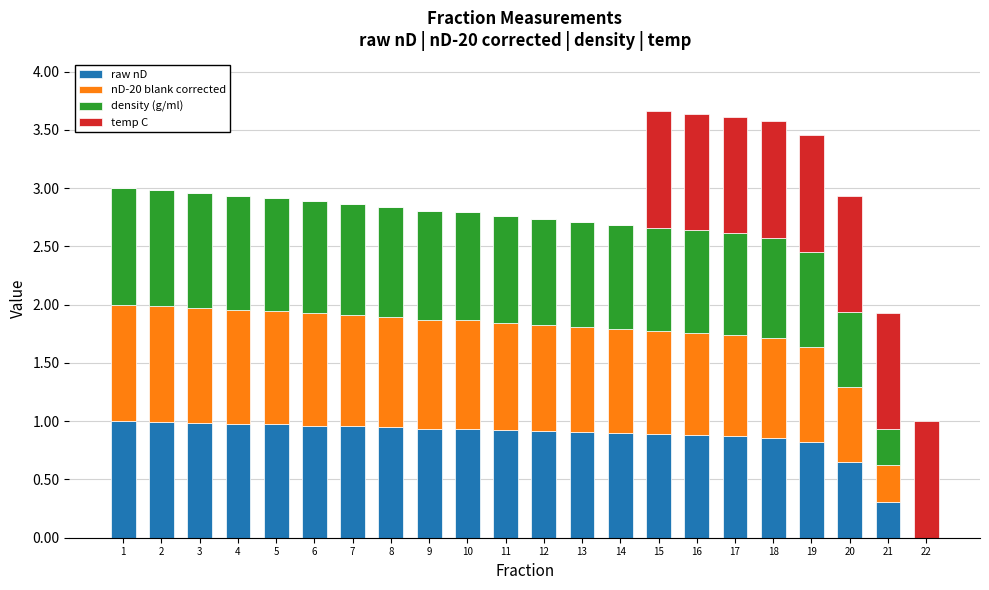

The raw nD series shows 1.7 at 1. True or false?

False